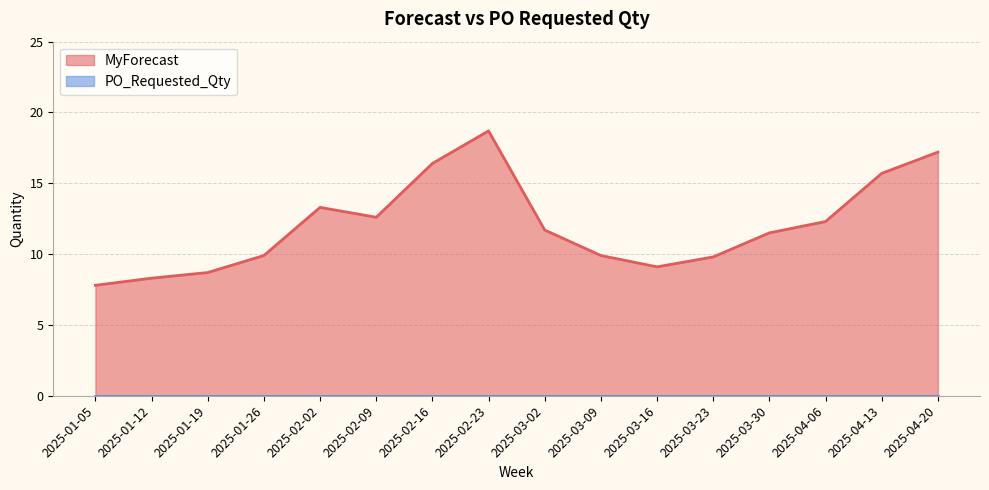

Reading left to right, extract all data points from this chart.

7.8	8.3	8.7	9.9	13.3	12.6	16.4	18.7	11.7	9.9	9.1	9.8	11.5	12.3	15.7	17.2